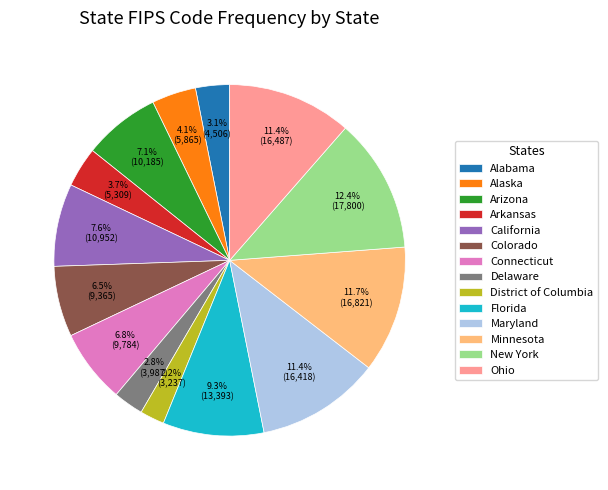

Count the number of slices in the pie.

14